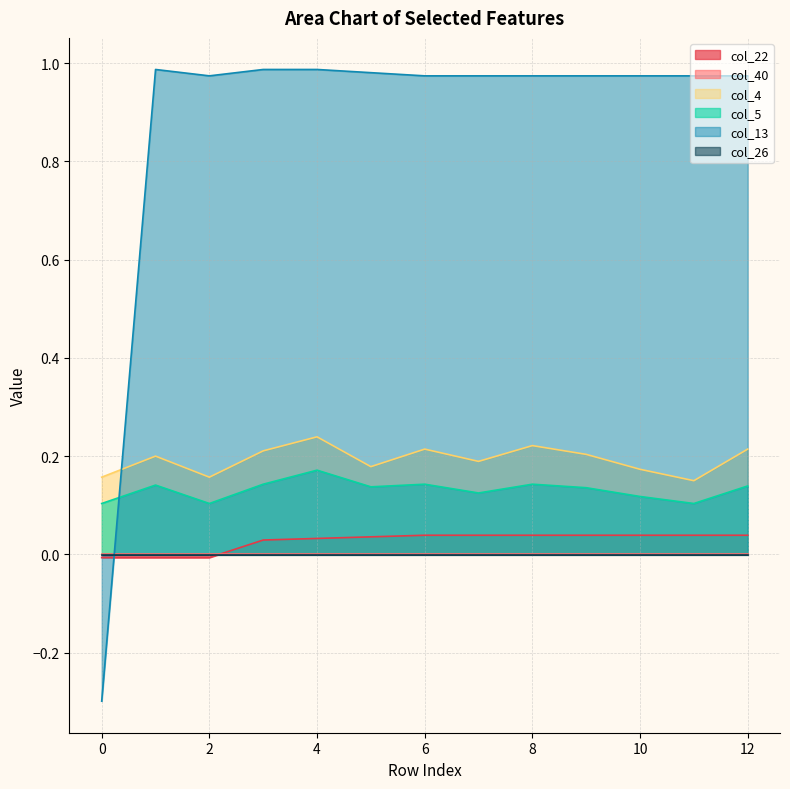

True or false: col_22 and col_5 intersect in this chart.

False